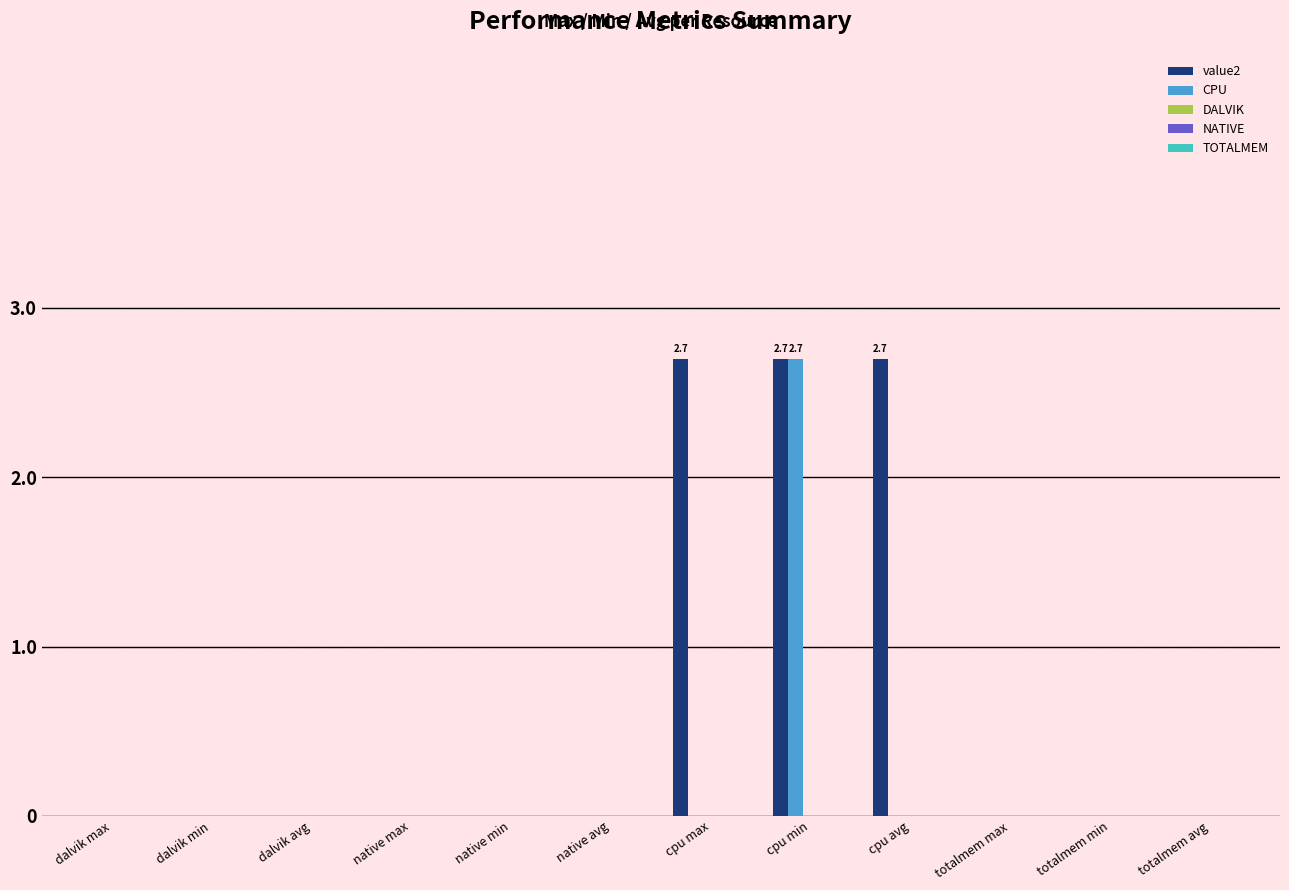

What is the maximum value shown in the chart?

2.7